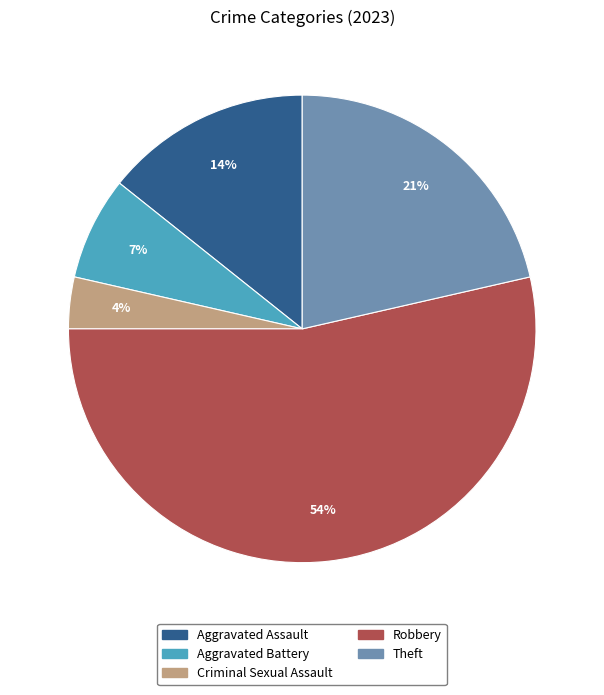

True or false: Criminal Sexual Assault accounts for 12% of the total.

False